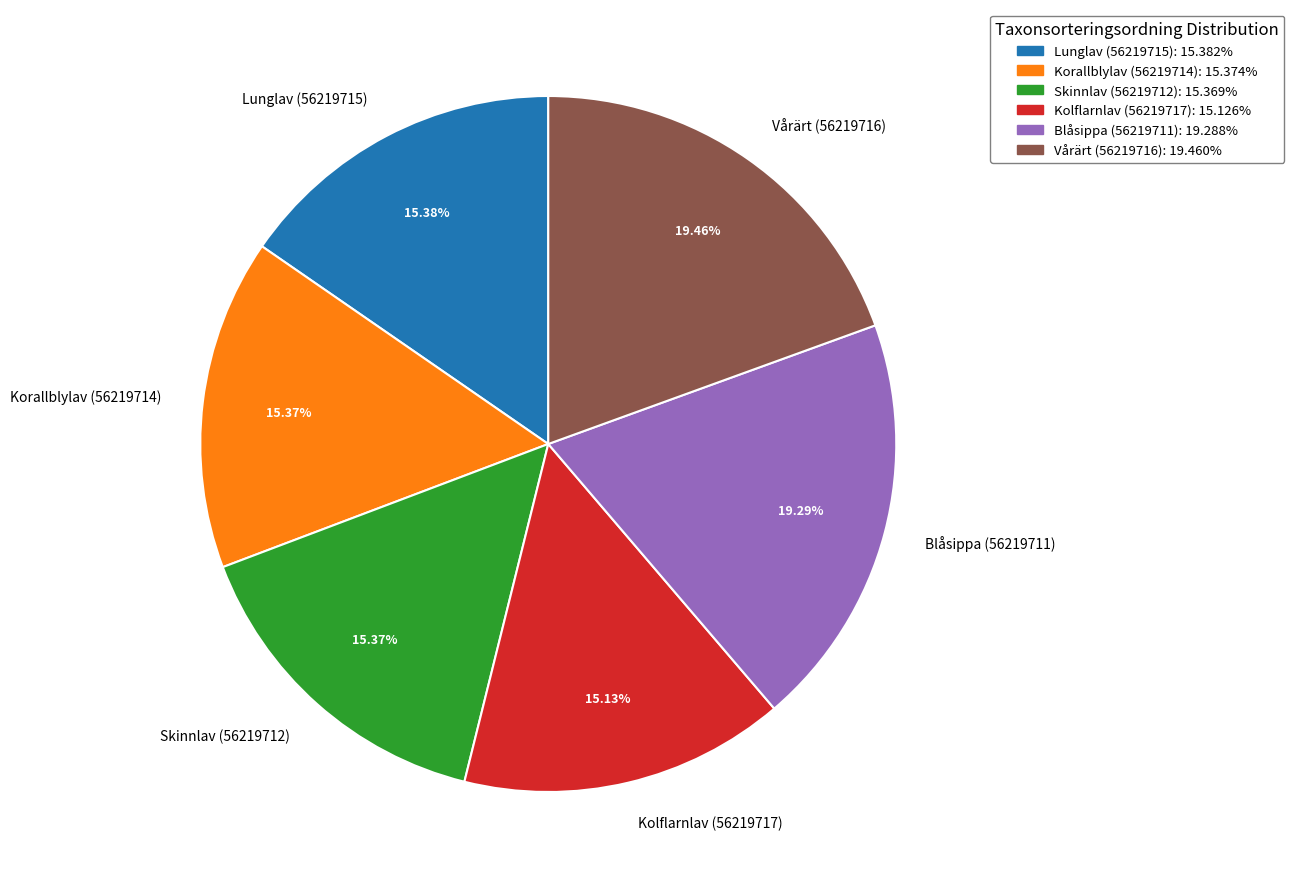

Is there a majority slice in this chart?

No